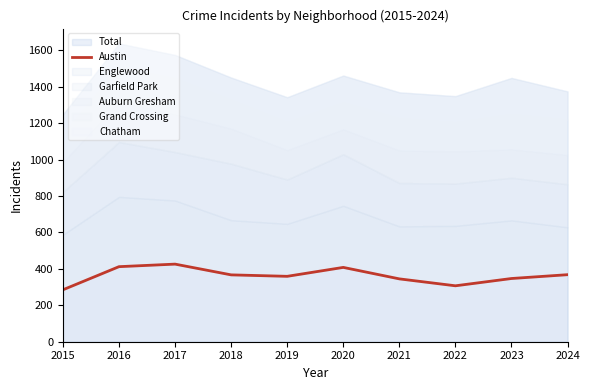

Is it true that the value at 2017 is 761?

False